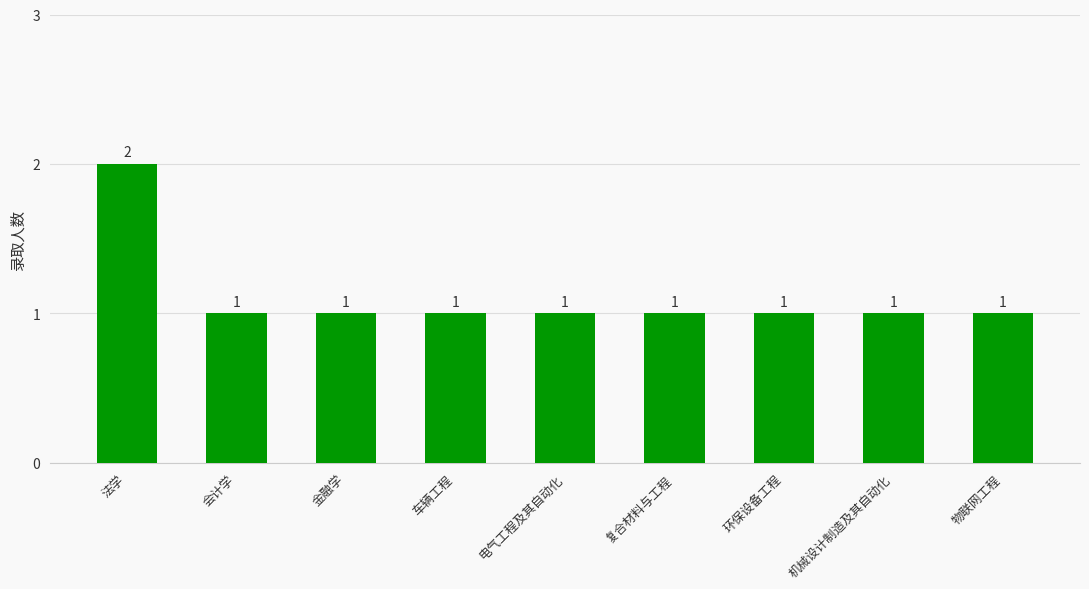

Count the values in the range 1 to 2.

9